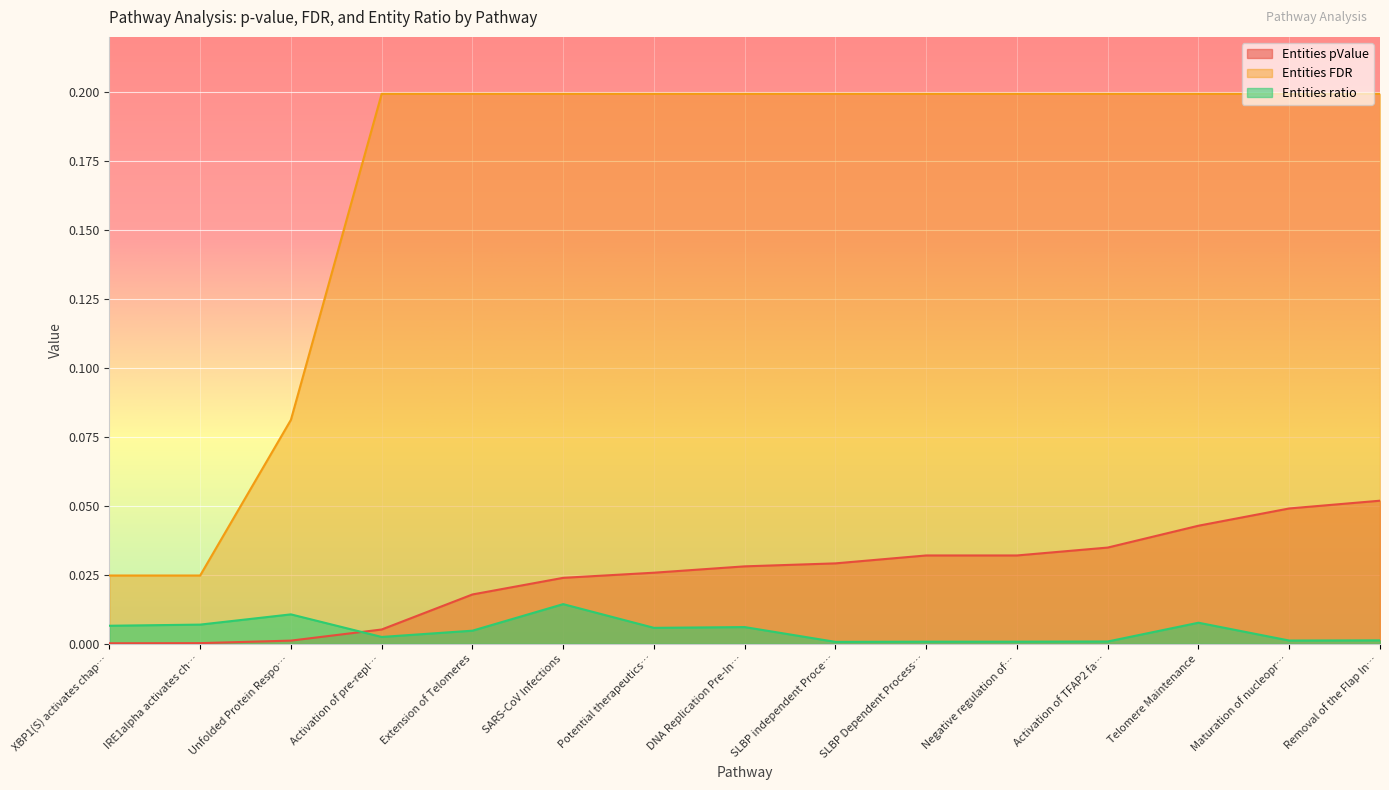

How many distinct data groups are displayed?

3